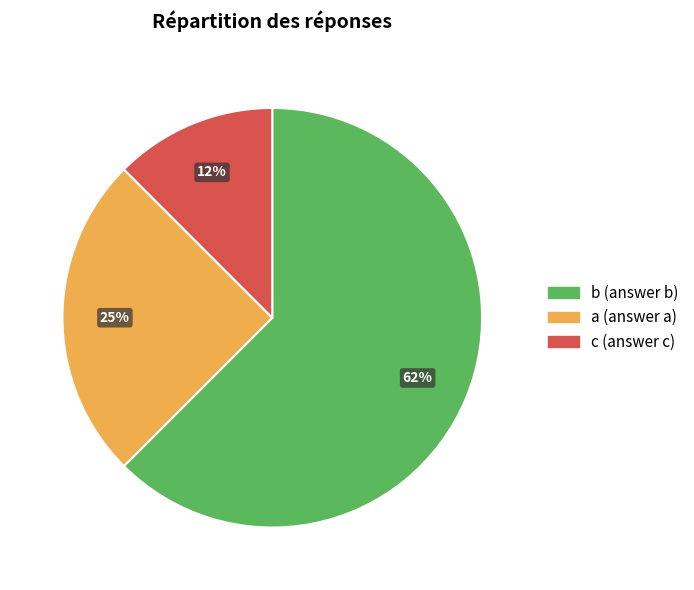

Is it true that b is 62% of the pie?

True